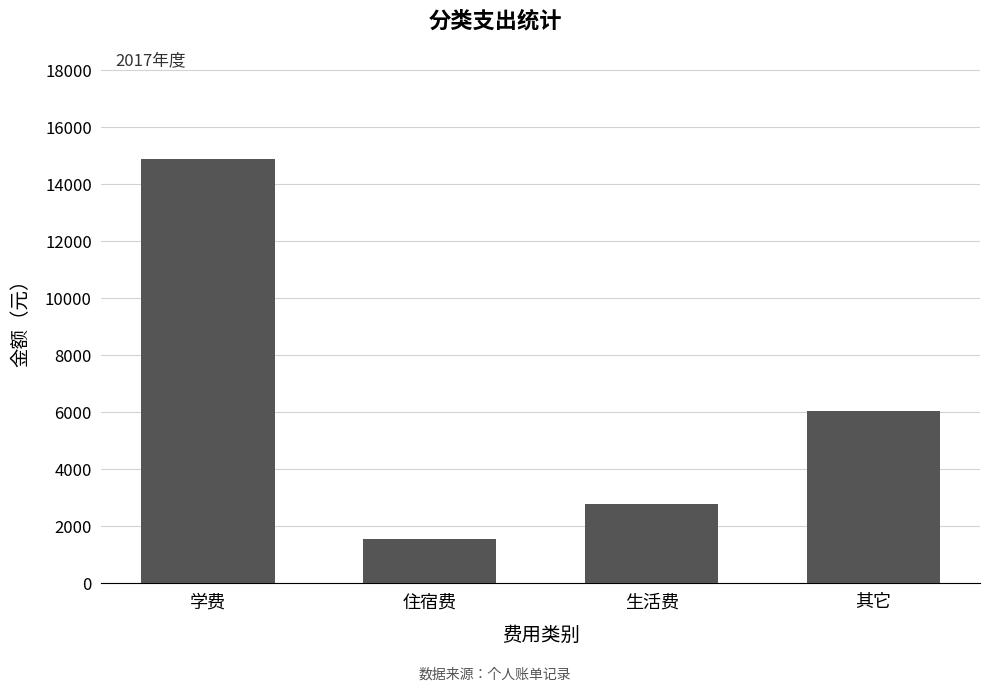

What is the sum of the values at 生活费 and 其它?

8850